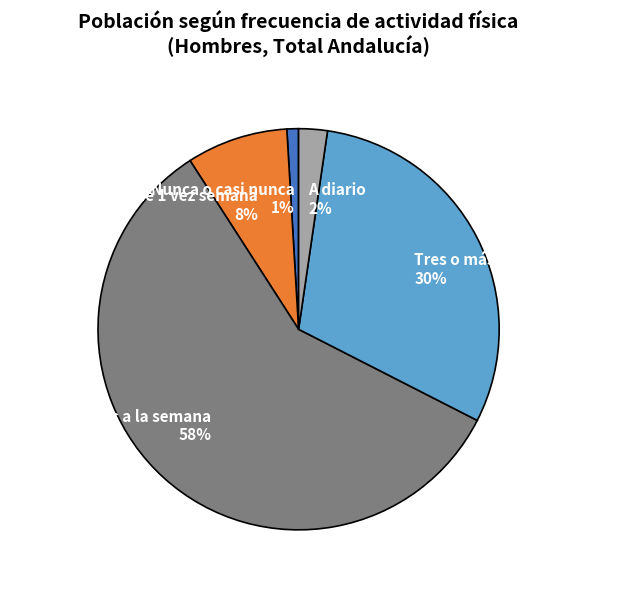

Rank the categories by value from lowest to highest.

Nunca o casi nunca, A diario, Menos de 1 vez semana, Tres o más veces a la semana, Una/dos veces a la semana